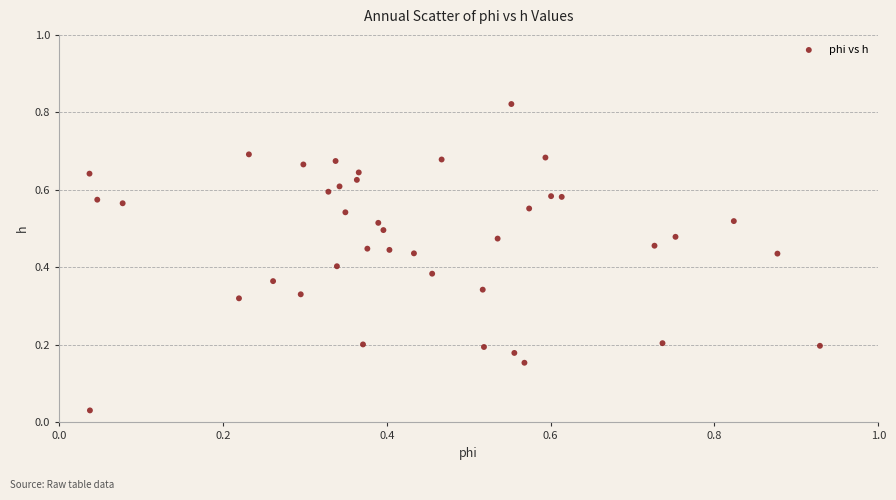

What is the range of X values (max minus min)?

0.9